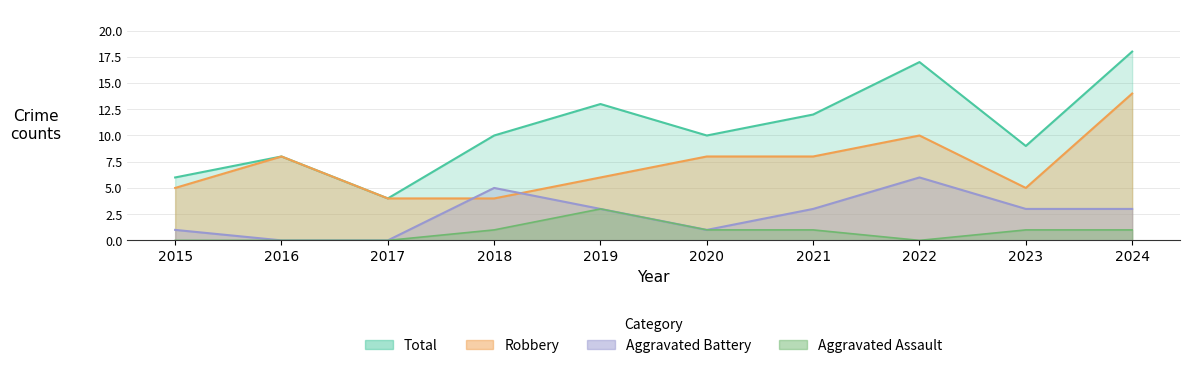

At 2015, list the series in order from smallest to largest.

Aggravated Assault, Aggravated Battery, Robbery, Total